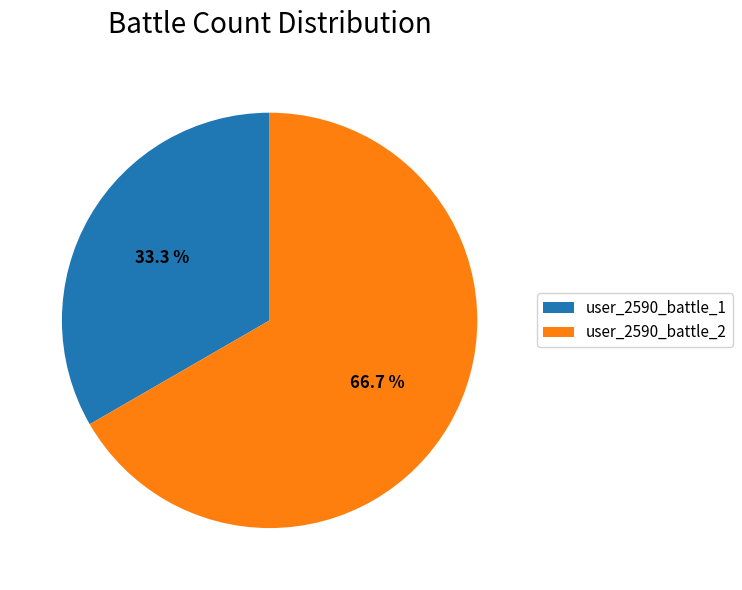

How many segments does this pie chart have?

2